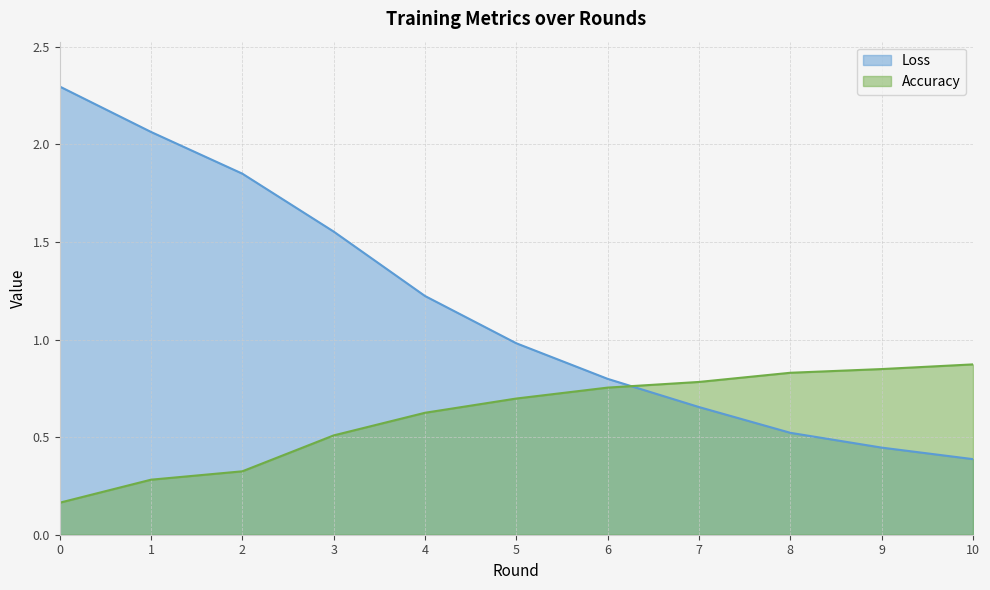

How many categories are shown in the chart?

11